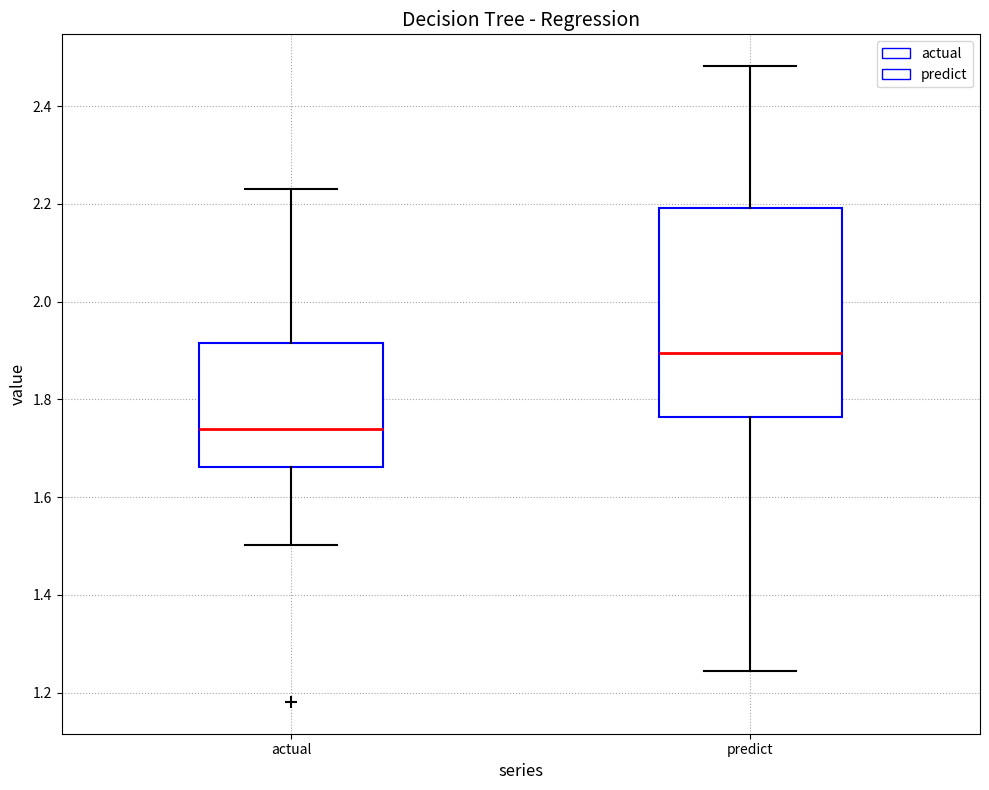

Which box has the lowest median line?

actual